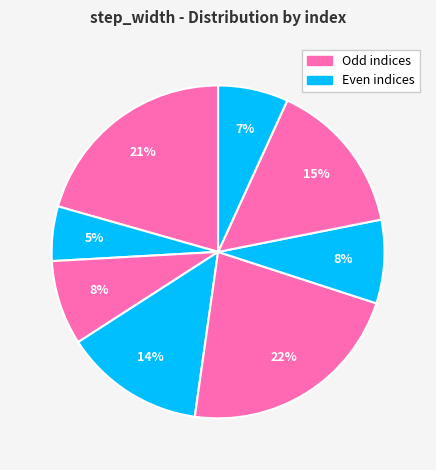

How many slices are in this pie chart?

8